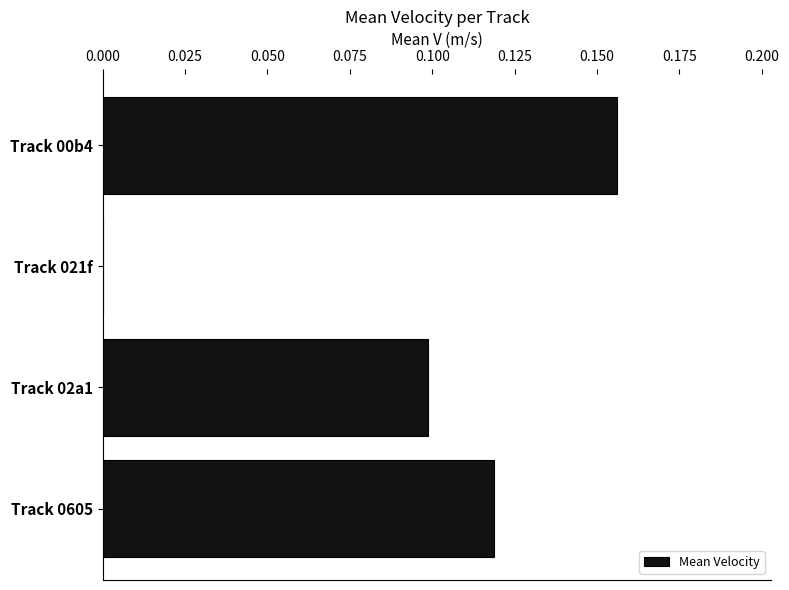

The chart shows a value of 0.0 at Track 021f. True or false?

True